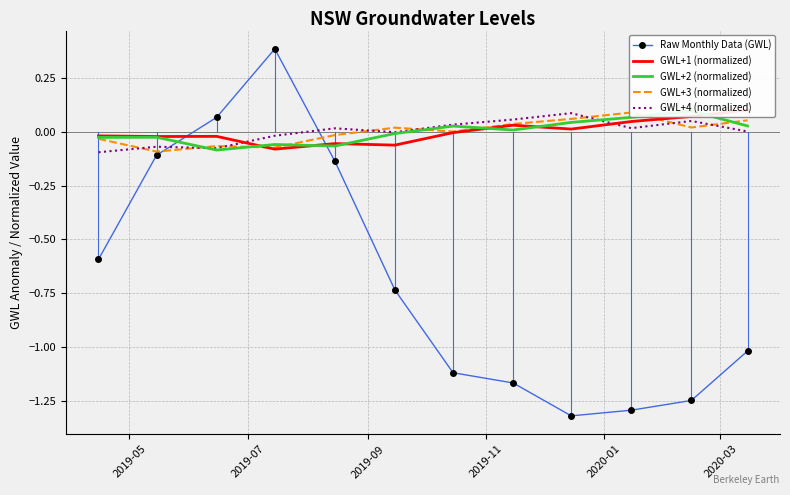

True or false: GWL+3 (normalized) and GWL+1 (normalized) intersect in this chart.

True